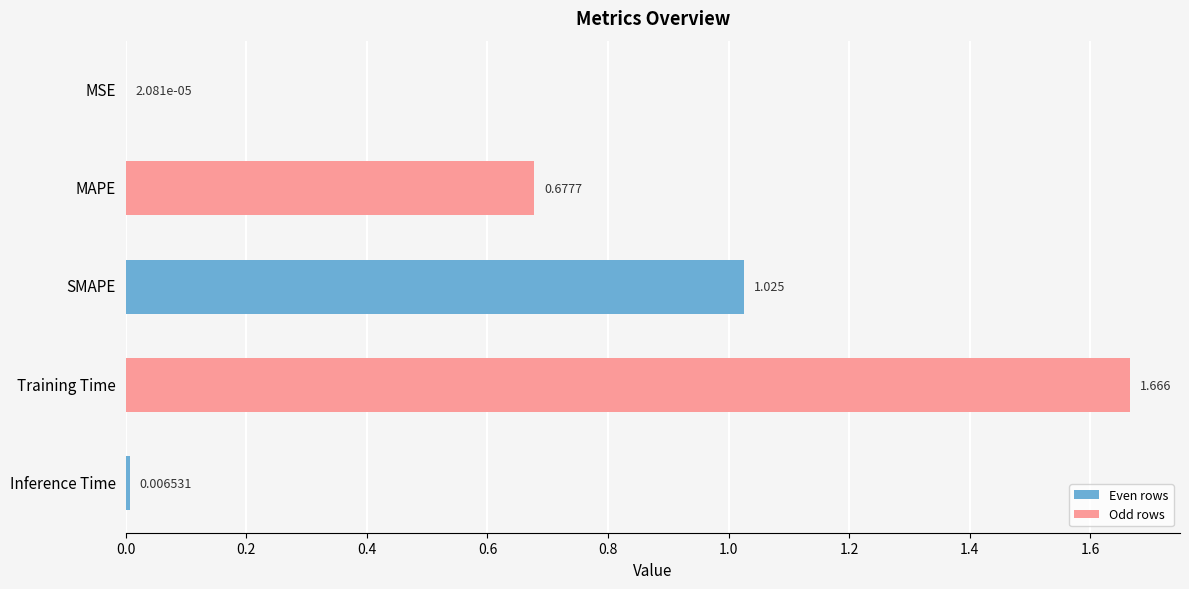

Where is the data nearest to the value 0?

MSE